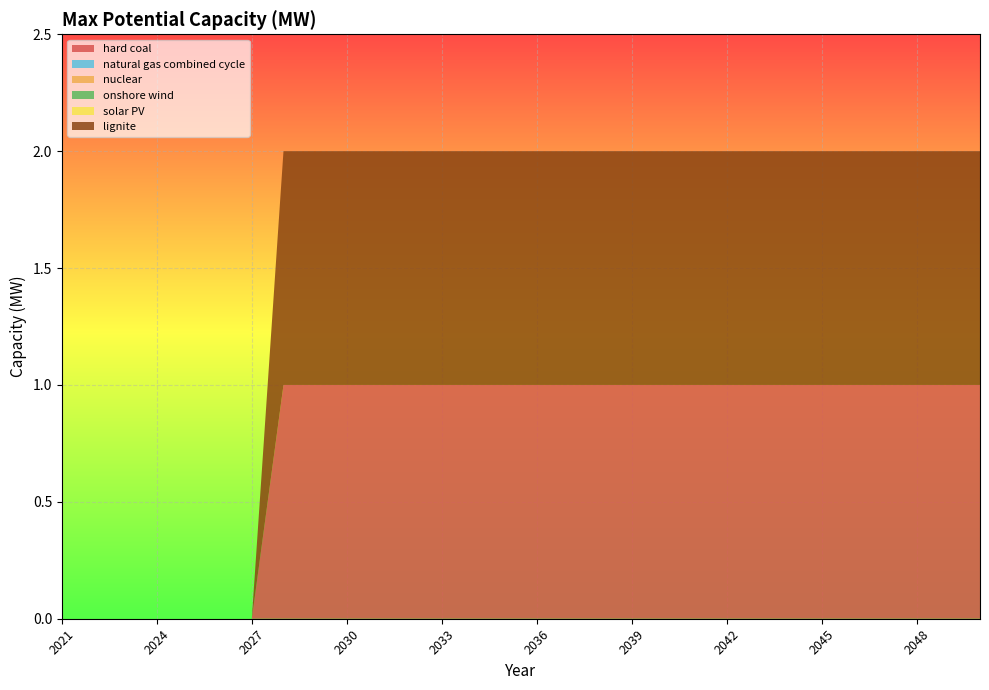

Reading left to right, what are all the values shown in this chart?

hard coal: 0	0	0	0	0	0	0	1	1	1	1	1	1	1	1	1	1	1	1	1	1	1	1	1	1	1	1	1	1	1
natural gas combined cycle: 0	0	0	0	0	0	0	0	0	0	0	0	0	0	0	0	0	0	0	0	0	0	0	0	0	0	0	0	0	0
nuclear: 0	0	0	0	0	0	0	0	0	0	0	0	0	0	0	0	0	0	0	0	0	0	0	0	0	0	0	0	0	0
onshore wind: 0	0	0	0	0	0	0	0	0	0	0	0	0	0	0	0	0	0	0	0	0	0	0	0	0	0	0	0	0	0
solar PV: 0	0	0	0	0	0	0	0	0	0	0	0	0	0	0	0	0	0	0	0	0	0	0	0	0	0	0	0	0	0
lignite: 0	0	0	0	0	0	0	1	1	1	1	1	1	1	1	1	1	1	1	1	1	1	1	1	1	1	1	1	1	1